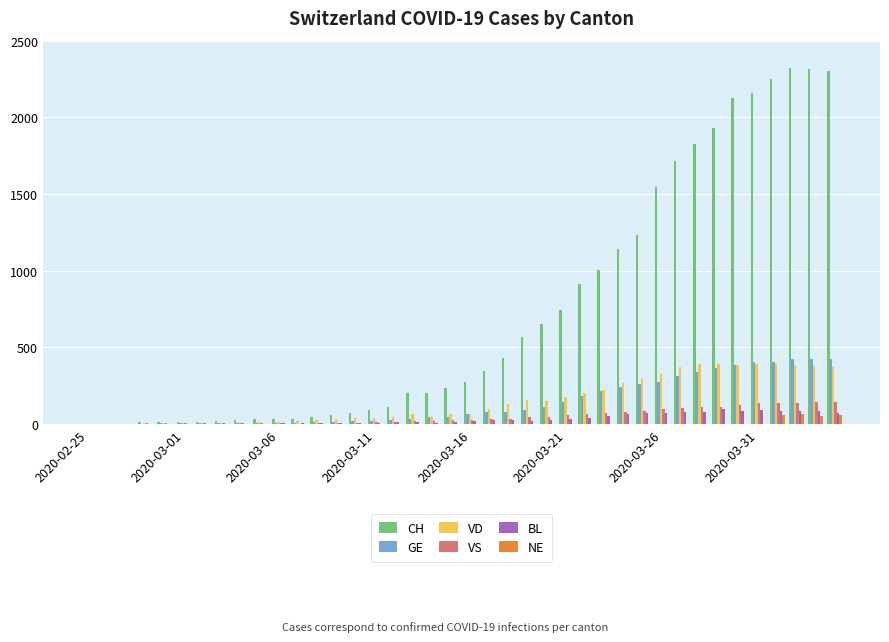

Which series has the largest total across all categories?

CH